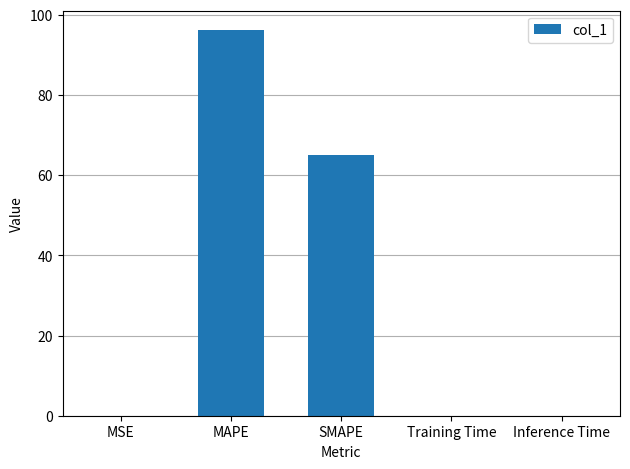

The chart shows a value of 0.0 at MSE. True or false?

True